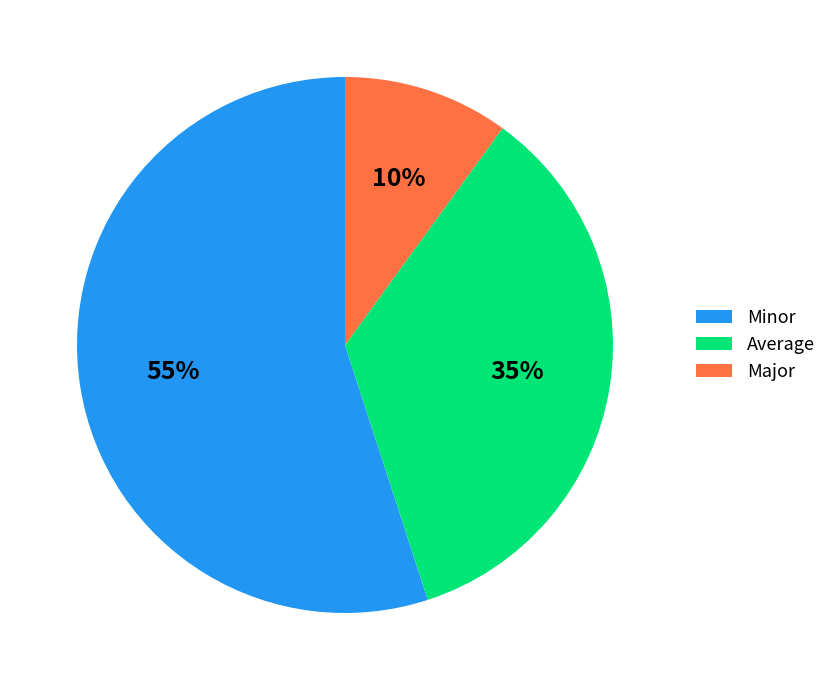

To the nearest percent, what percentage of the pie is Major?

10%